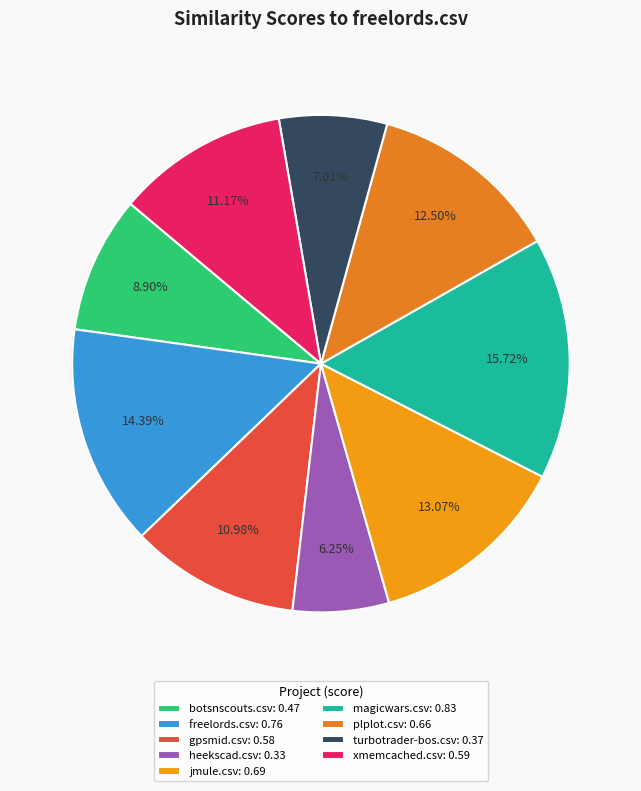

What percentage is the gpsmid.csv slice, to the nearest percent?

11%